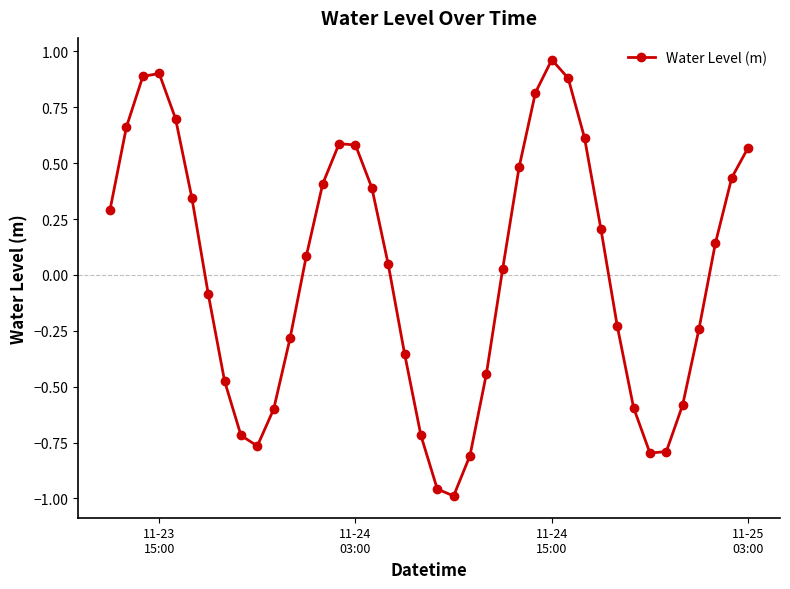

What is the difference between the maximum and minimum values?

2.0